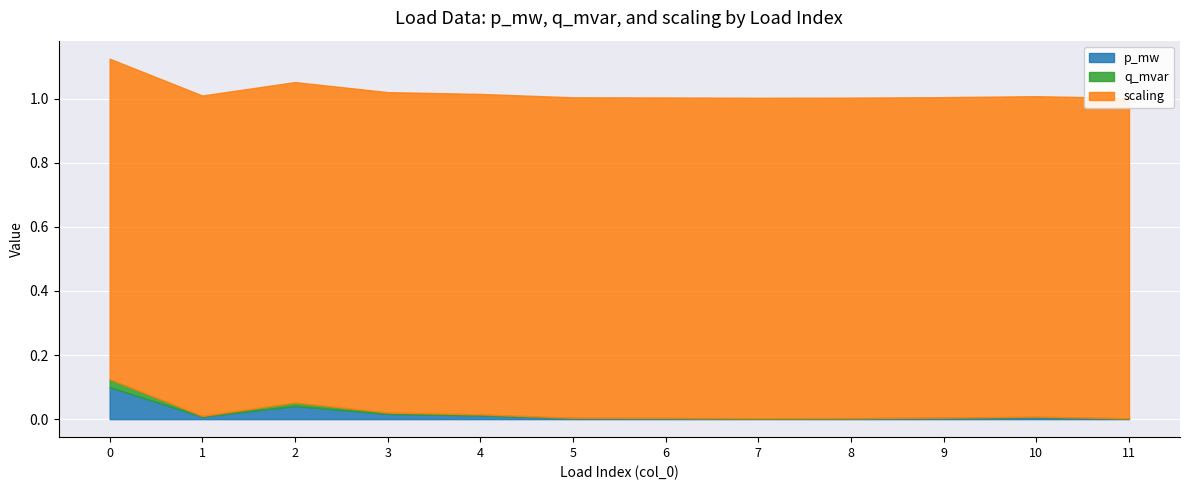

Rank the series by their maximum value, from highest to lowest.

scaling, p_mw, q_mvar